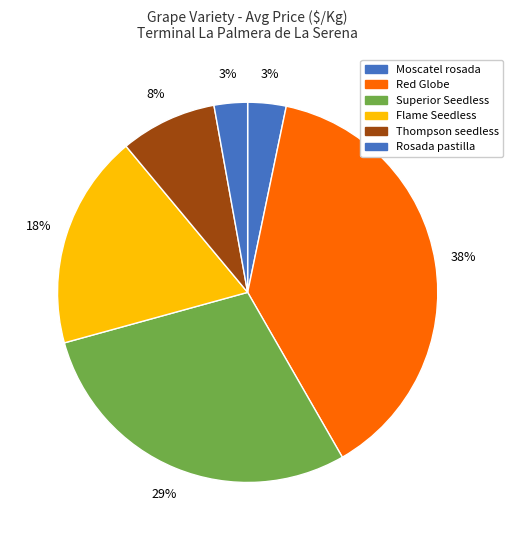

Count the number of slices in the pie.

6